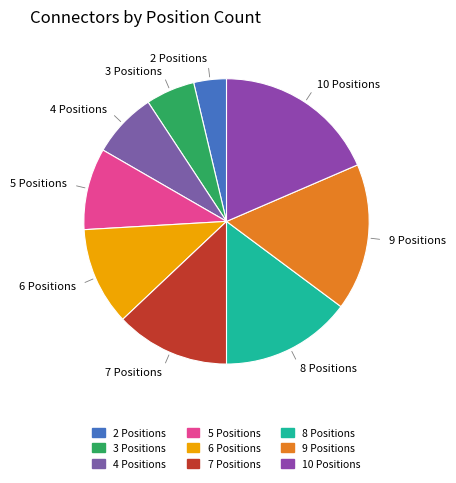

What is the smallest slice in the pie chart?

2 Positions